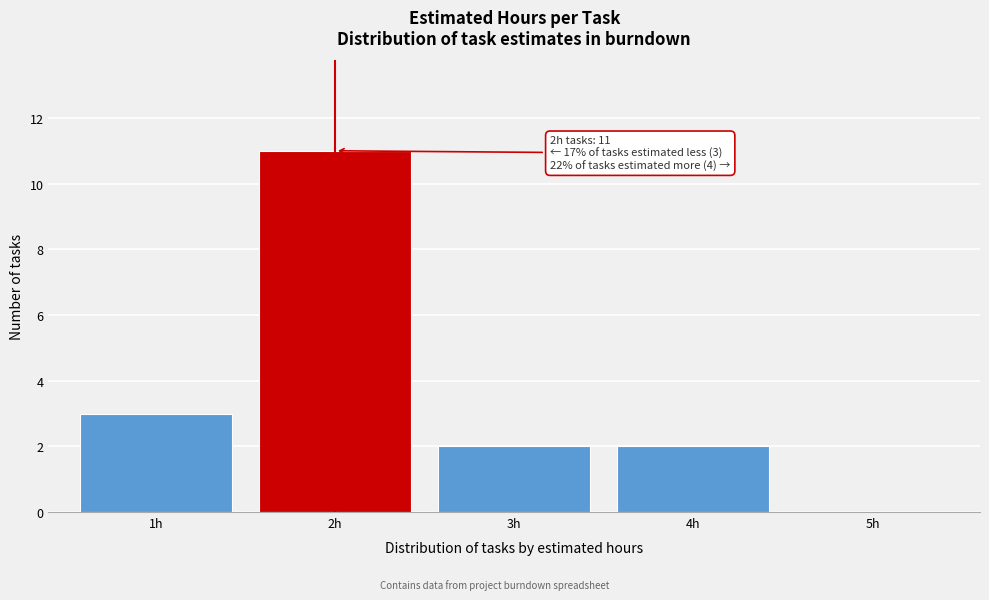

Which range on the x-axis has the tallest bar?

1.5 to 2.5